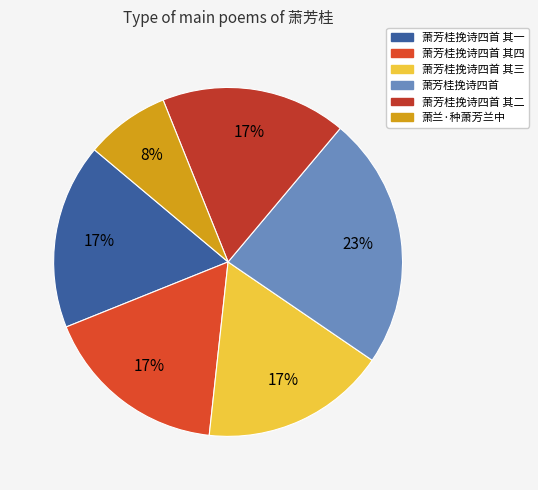

Combined, what portion of the pie is 萧芳桂挽诗四首 其四 and 萧芳桂挽诗四首 其三?

34.4%